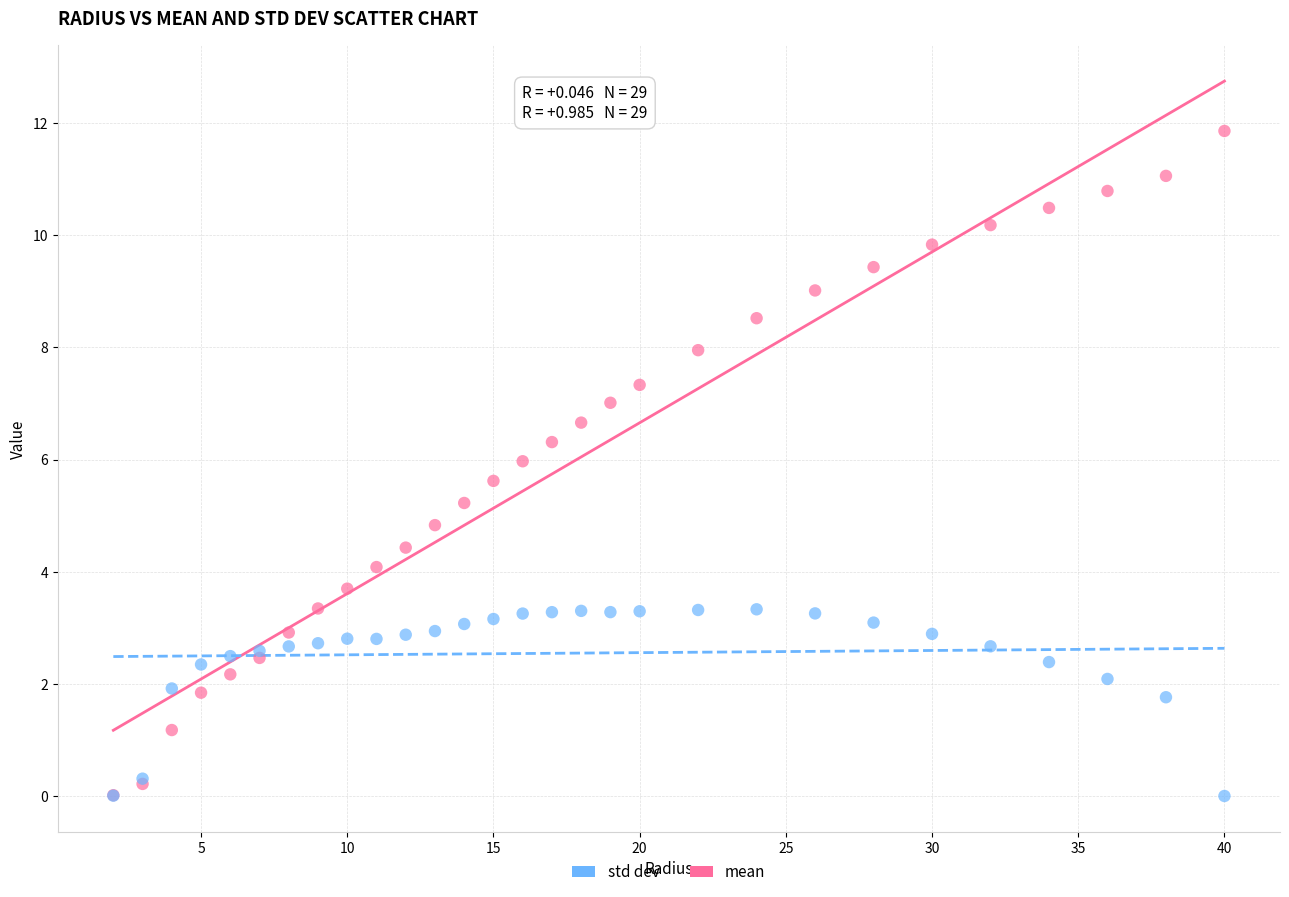

In the std dev series, what Y value is closest to 1?

0.3